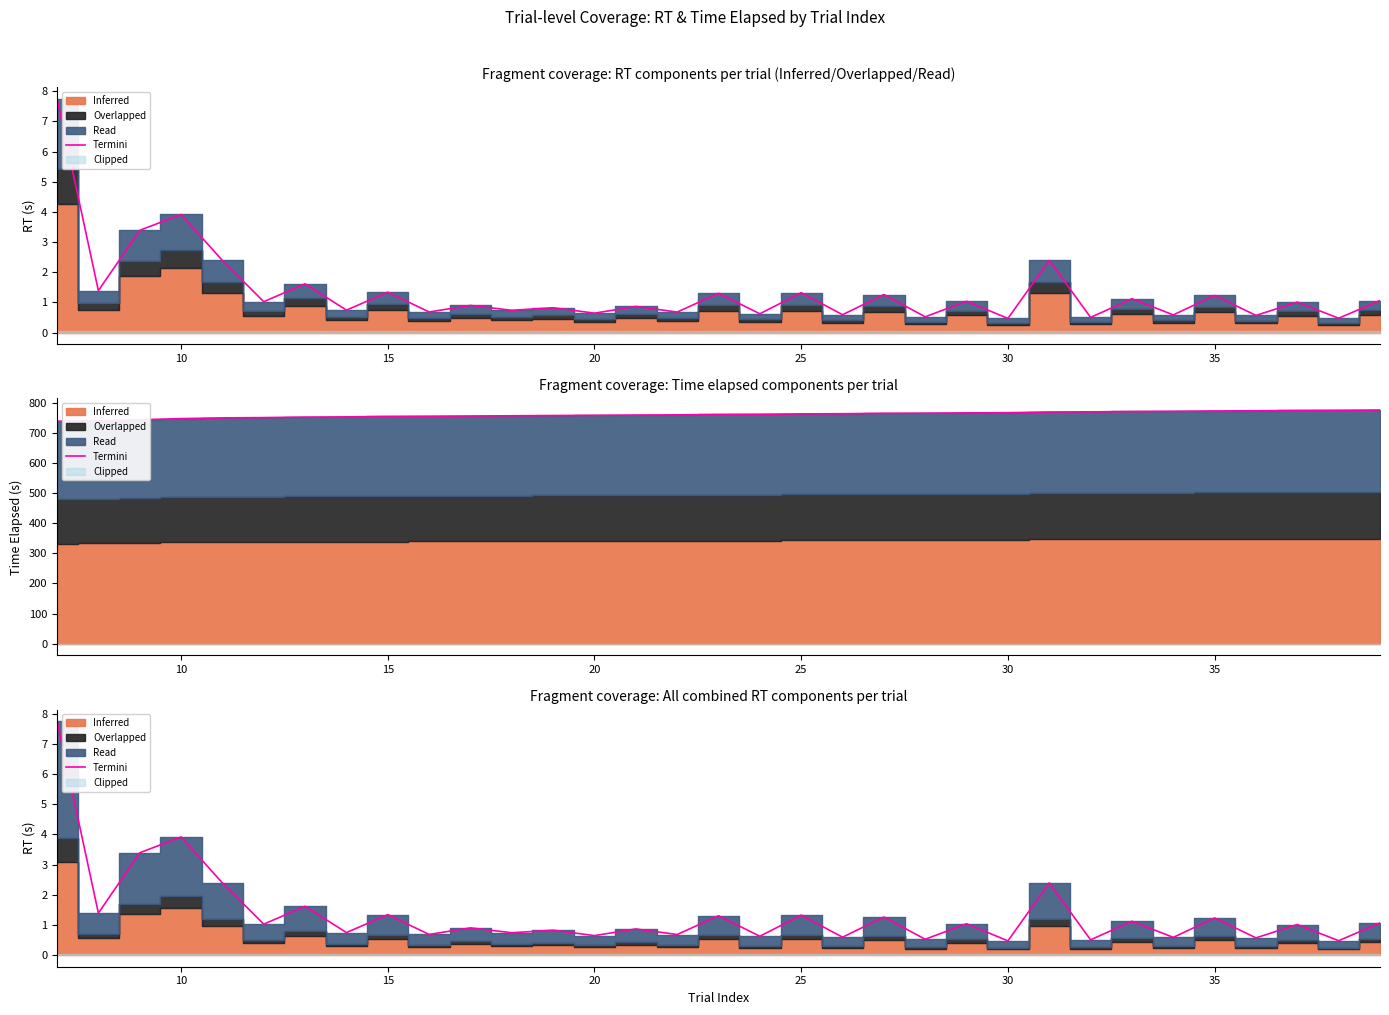

What is the smallest value displayed?

0.5